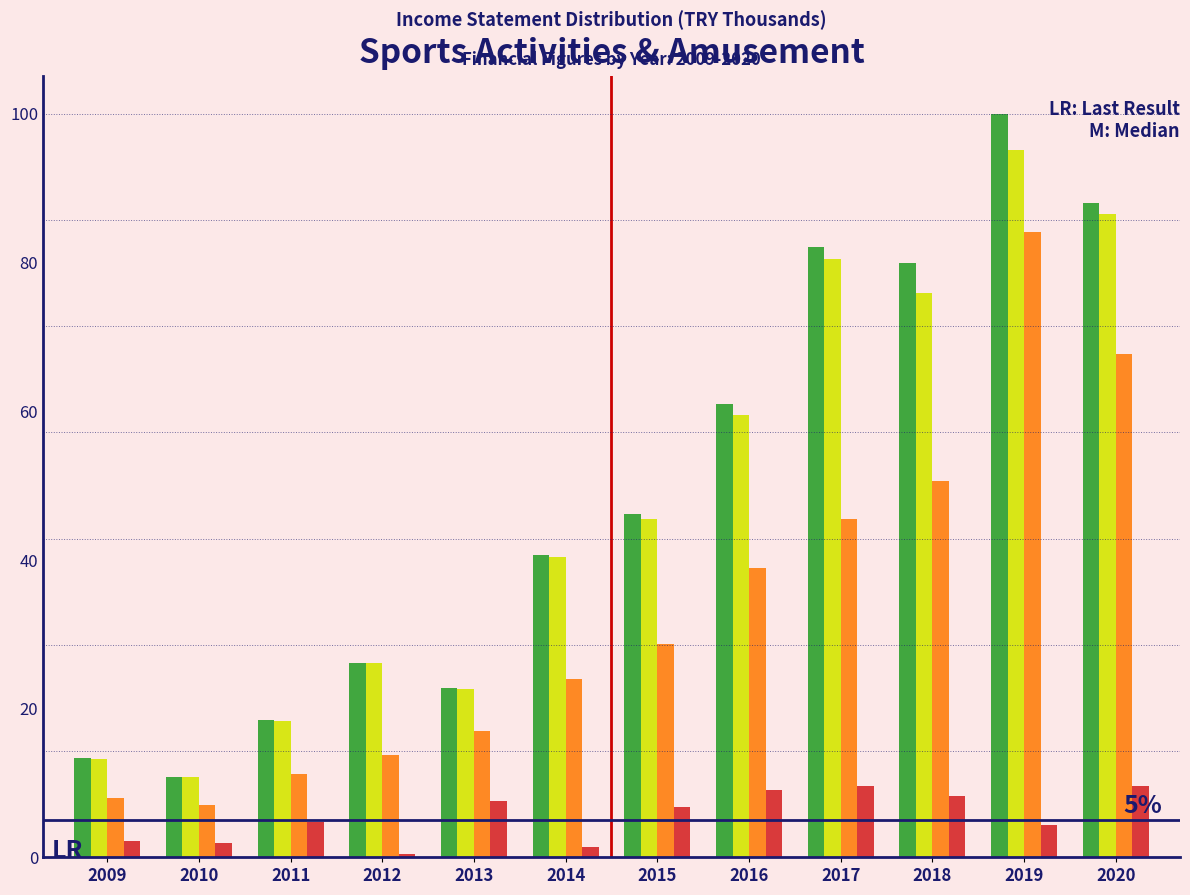

At which category does the chart reach its peak across all series?

2019